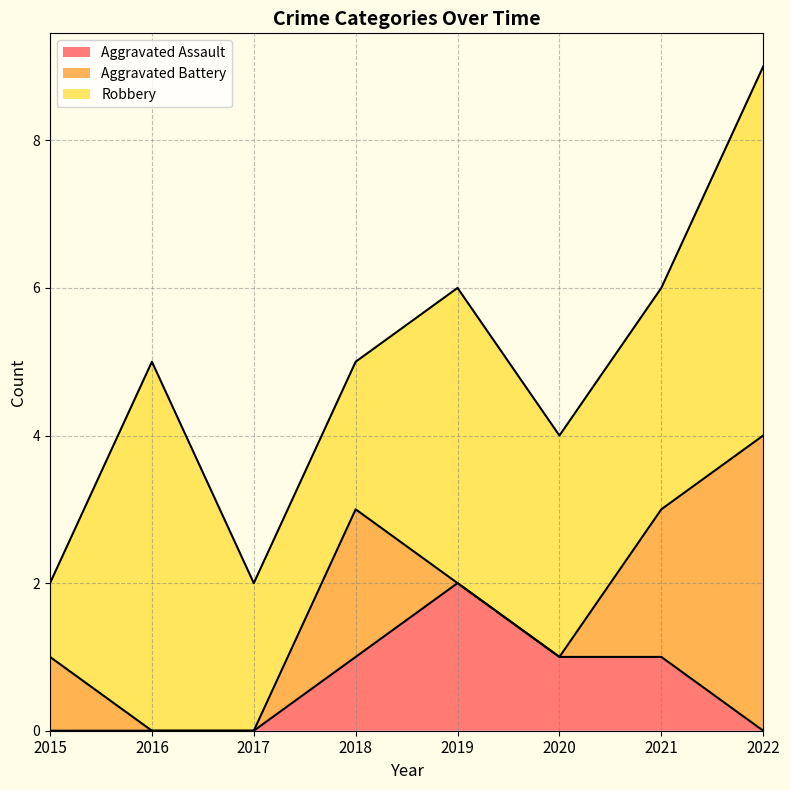

True or false: Robbery and Aggravated Assault cross at least once.

False